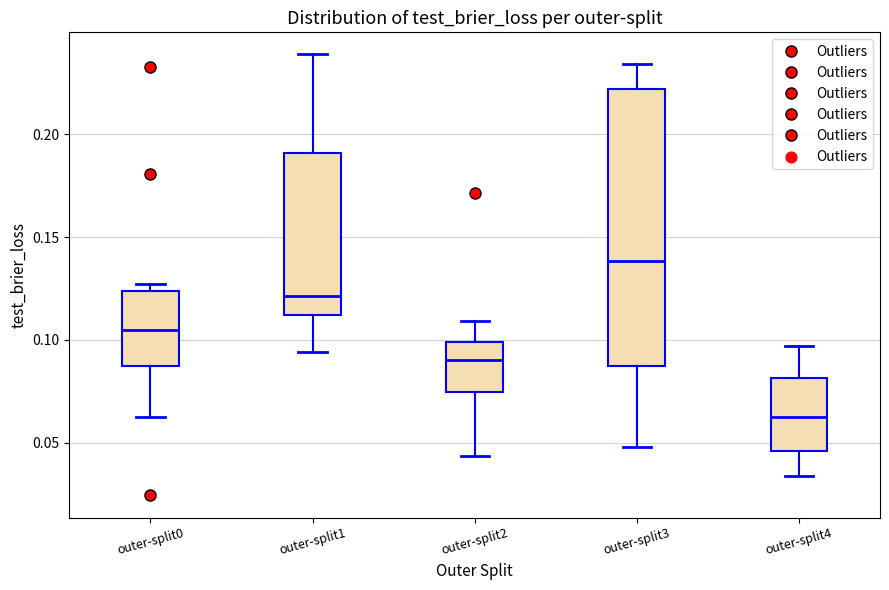

Comparing the boxes themselves (not the whiskers), which one is the tallest?

outer-split3